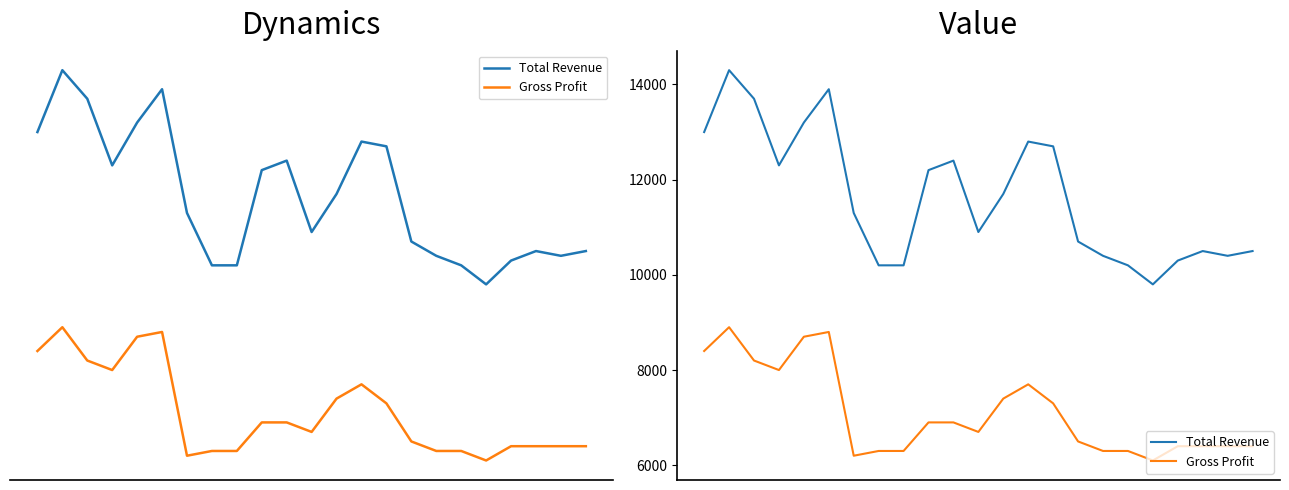

At which category does the chart reach its peak across all series?

1